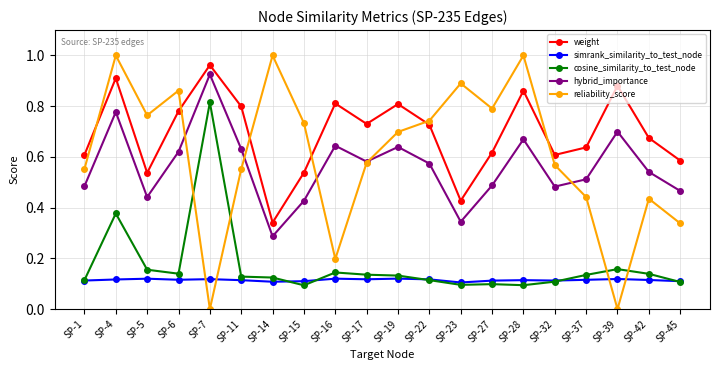

True or false: reliability_score and weight intersect in this chart.

True